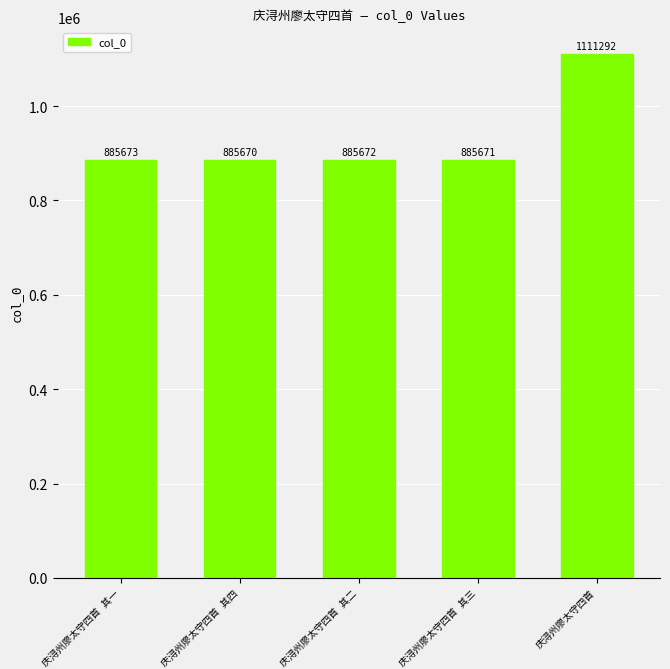

How many bars are there in total?

5